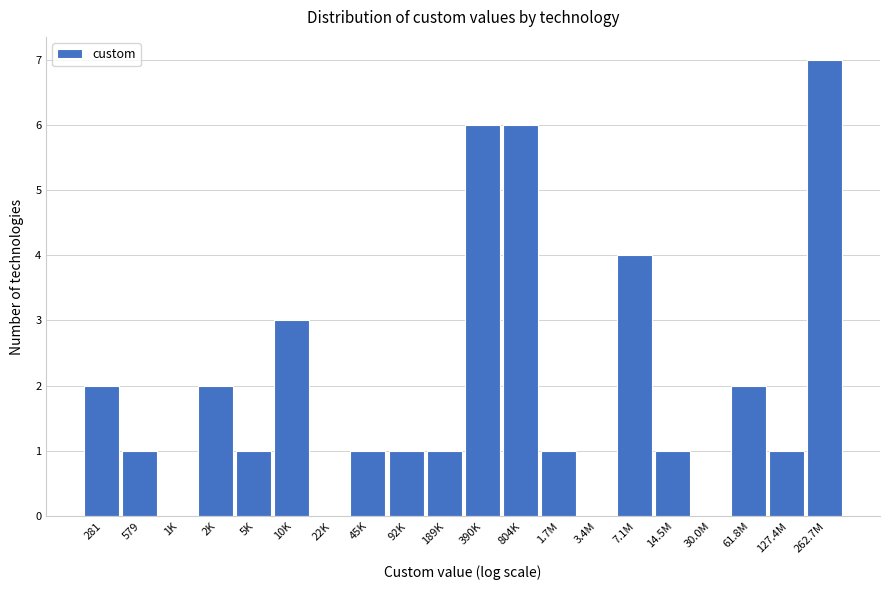

Reading right to left, extract all data points from this chart.

262.7M=7	127.4M=1	61.8M=2	30.0M=0	14.5M=1	7.1M=4	3.4M=0	1.7M=1	804K=6	390K=6	189K=1	92K=1	45K=1	22K=0	10K=3	5K=1	2K=2	1K=0	579=1	281=2